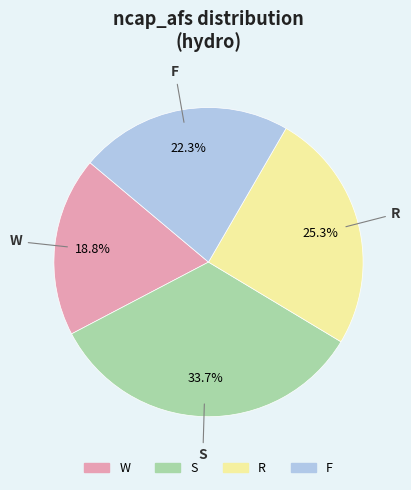

Which slice is the smallest?

W